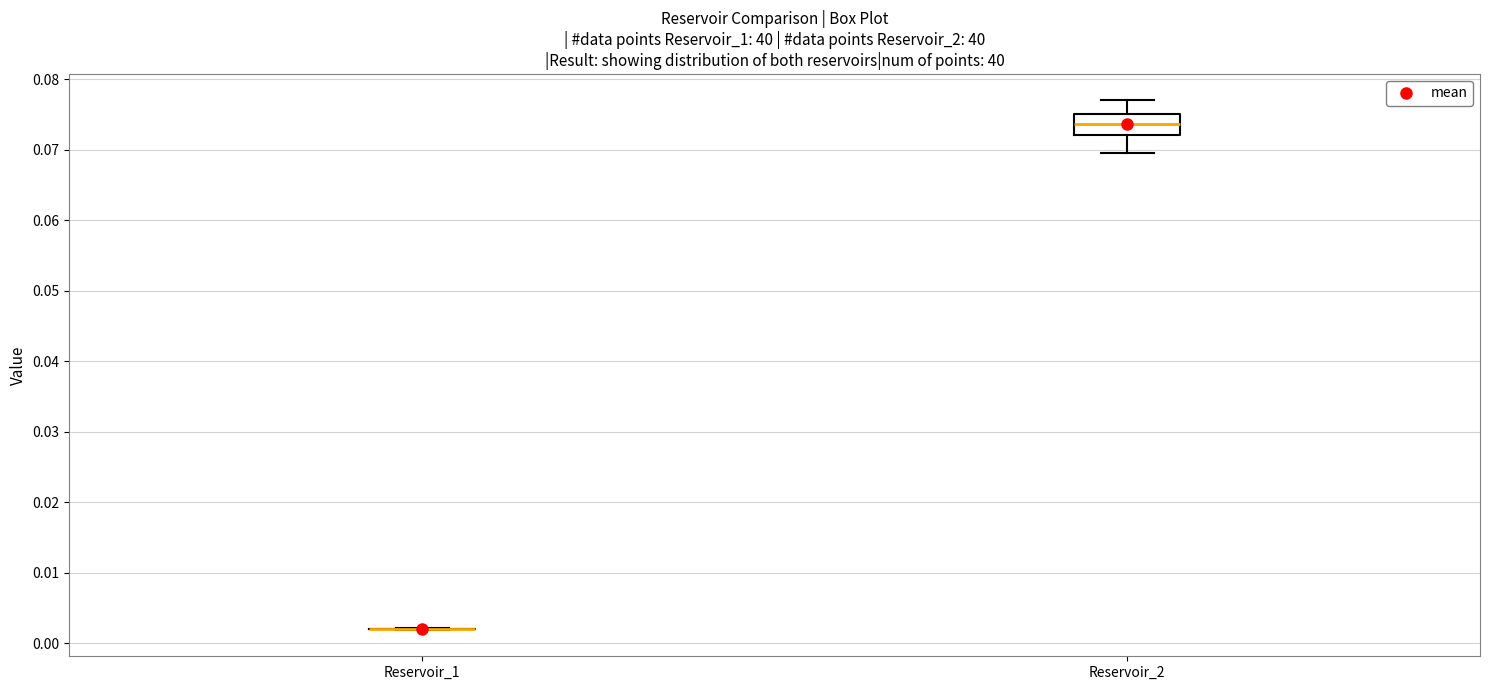

Where does the lower whisker of the box for Reservoir_2 end on the y-axis? The values are not printed on the chart, so give them approximately, as read against the axis.

0.070